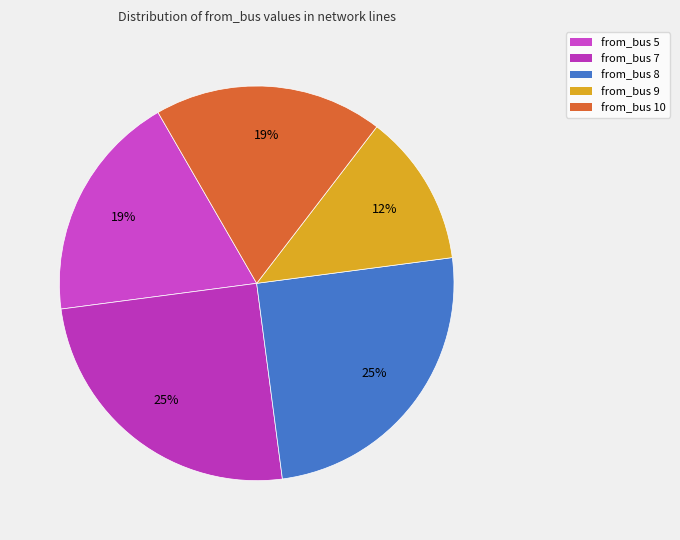

Which category has the smallest portion of the pie?

from_bus 9